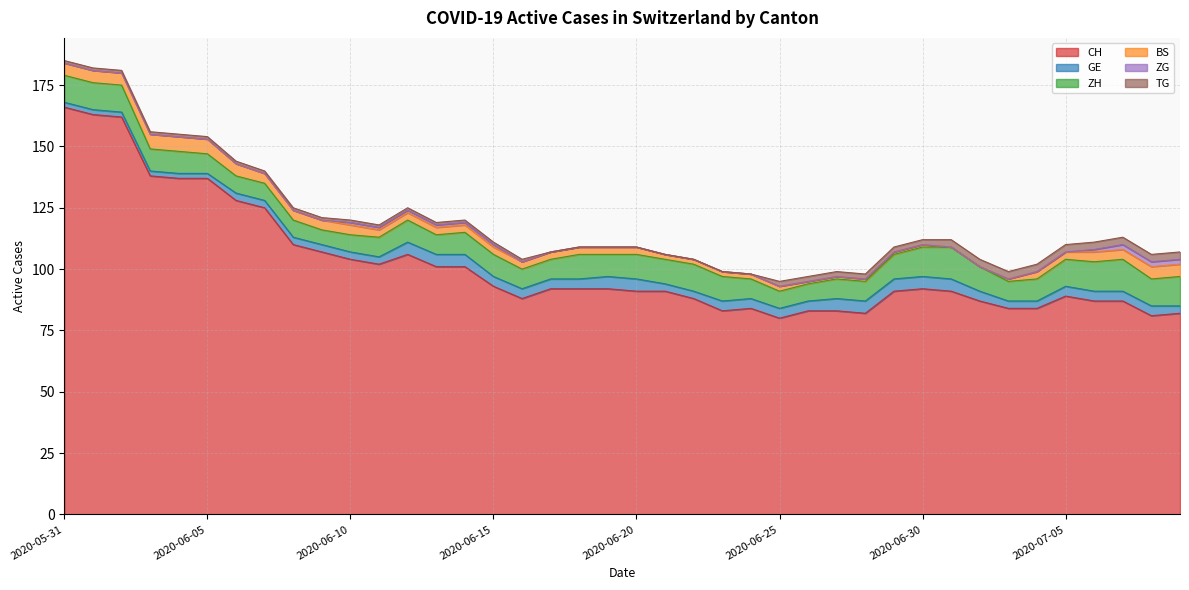

At which label does GE first exceed 4?

2020-06-12